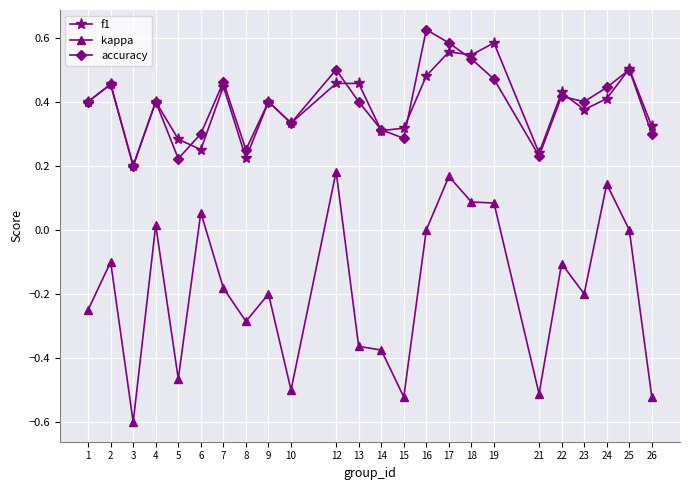

Does the chart have visible grid lines?

Yes